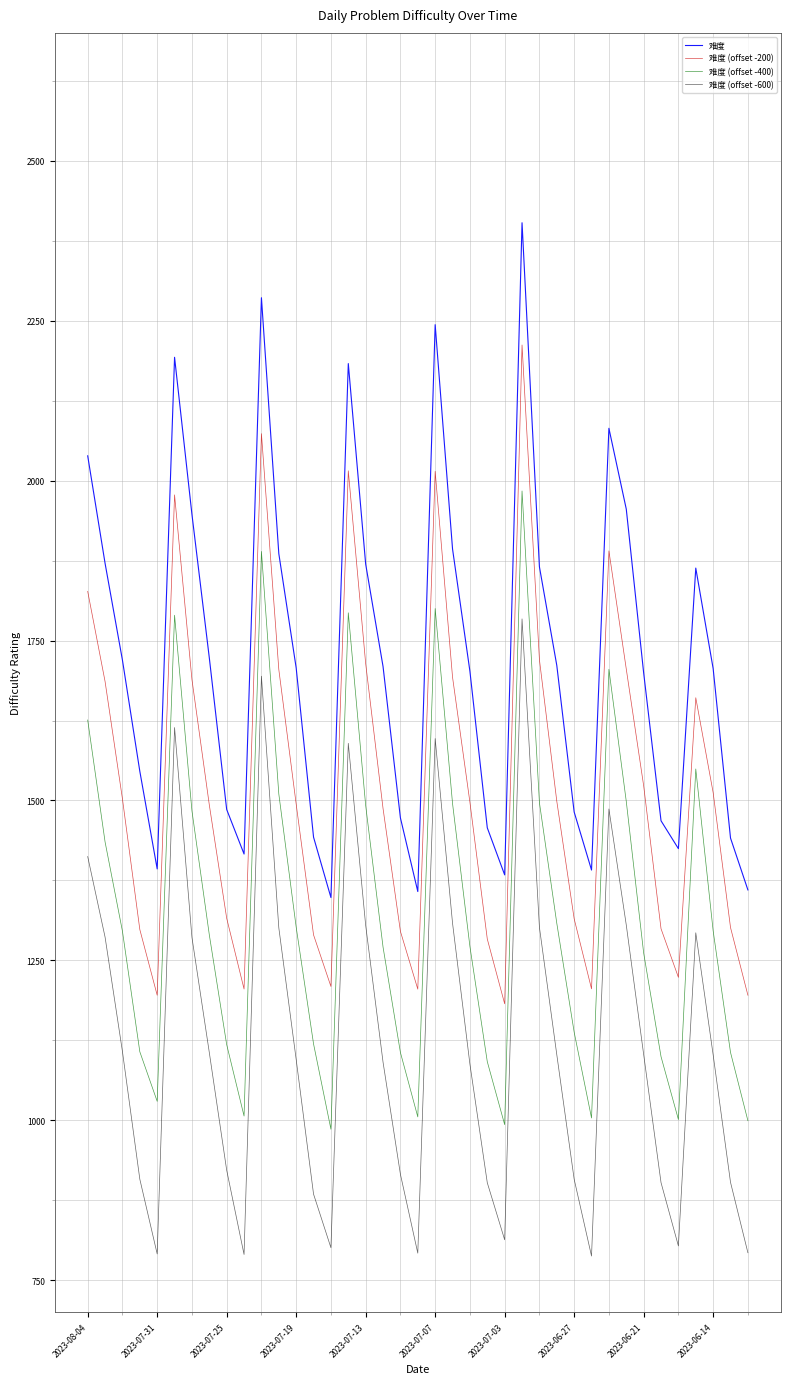

What is the difference between the maximum and minimum values in the 难度 (offset -400) series?

998.0